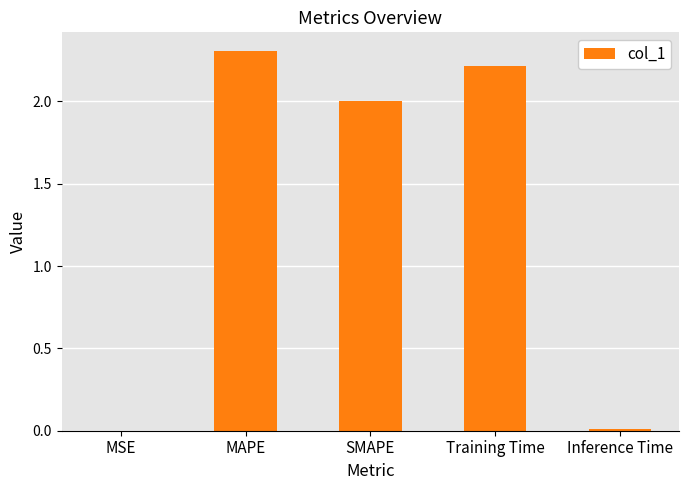

What is the average value?

1.3